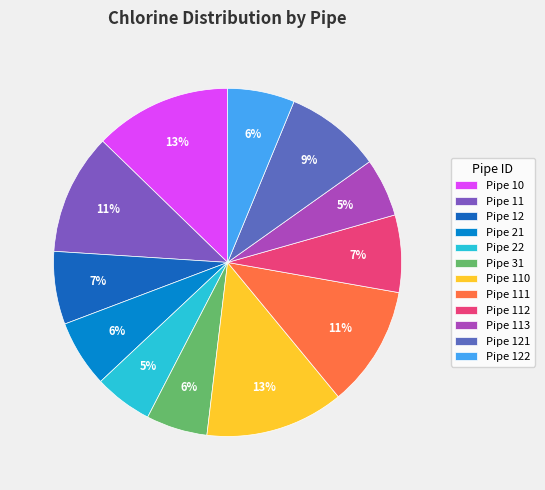

True or false: Pipe 113 accounts for 1% of the total.

False